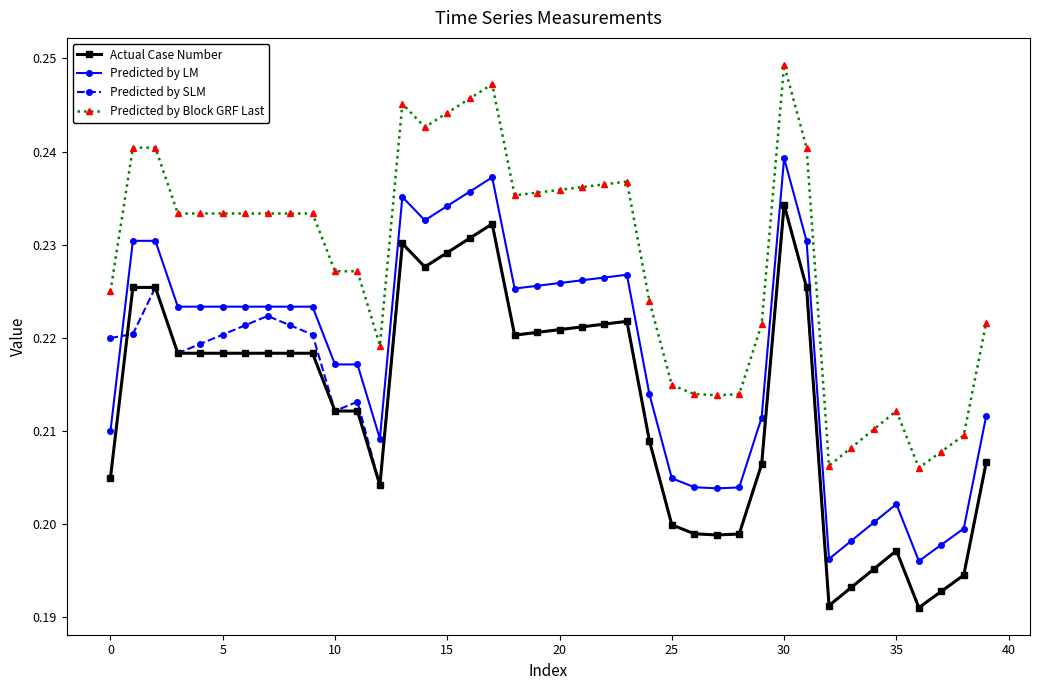

True or false: Predicted by Block GRF Last has more than 0 interior local peaks.

True